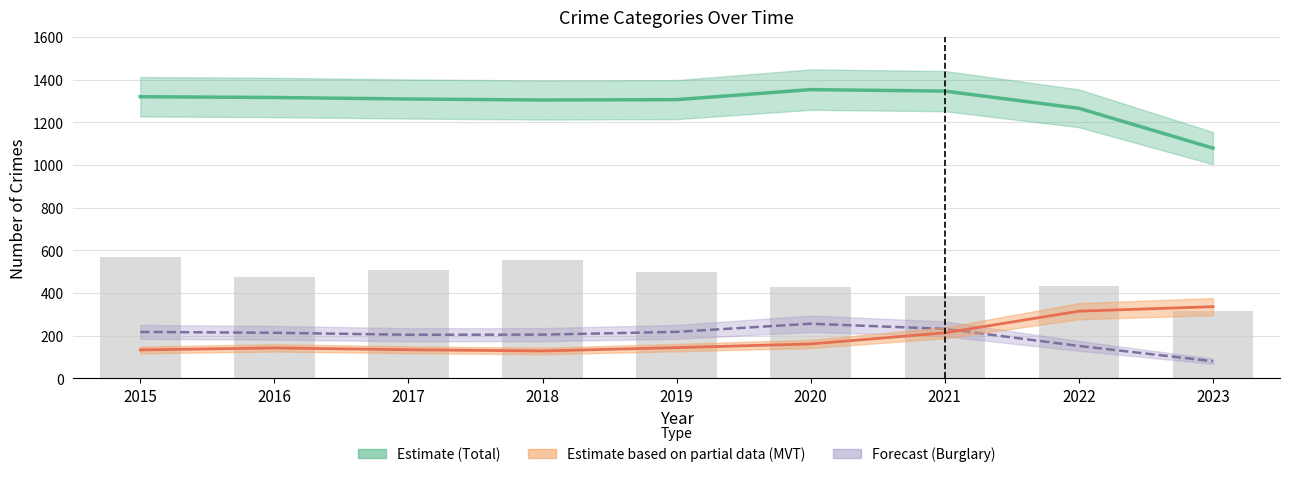

The value of Motor Vehicle Theft at 2018 is 128.7. True or false?

True